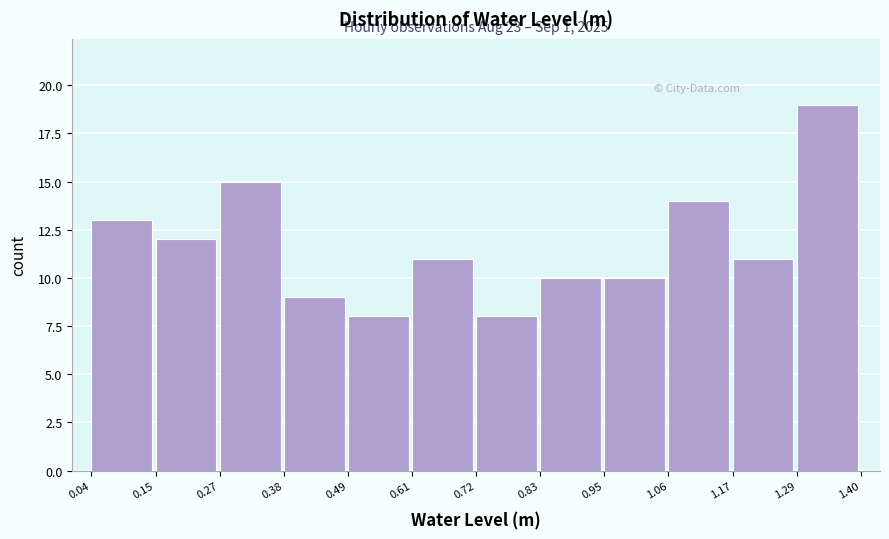

Over which range of the x-axis is the bar tallest?

1.29 to 1.40